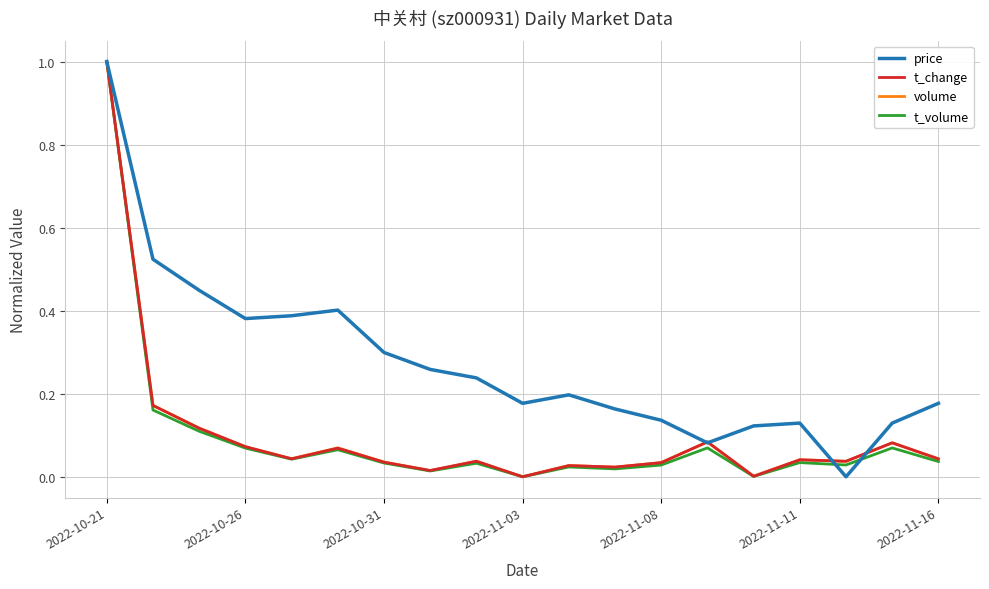

What is the difference between the maximum and minimum values in the t_change series?

1.0